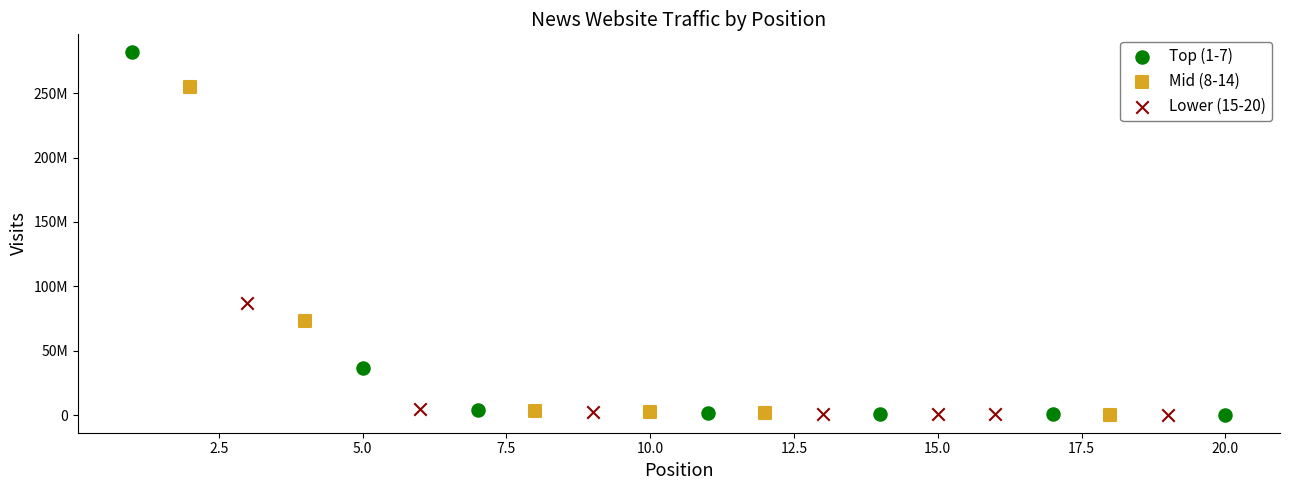

Which series contains the highest Y value?

Top (1-7)